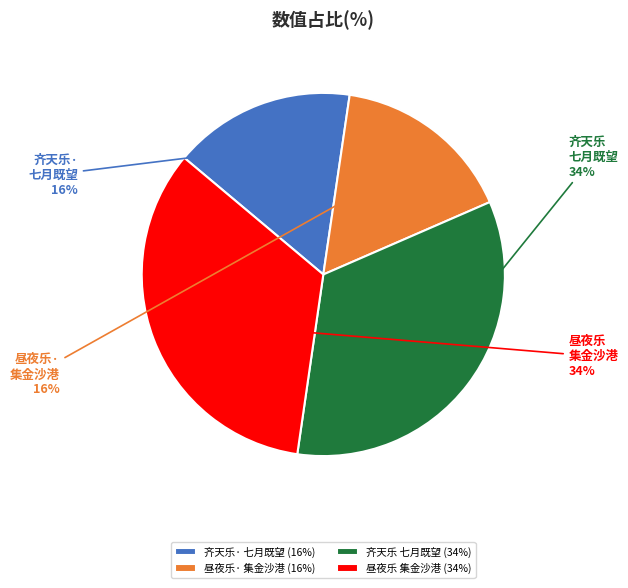

Do 昼夜乐· 集金沙港 and 齐天乐· 七月既望 together represent more than half of the pie?

No